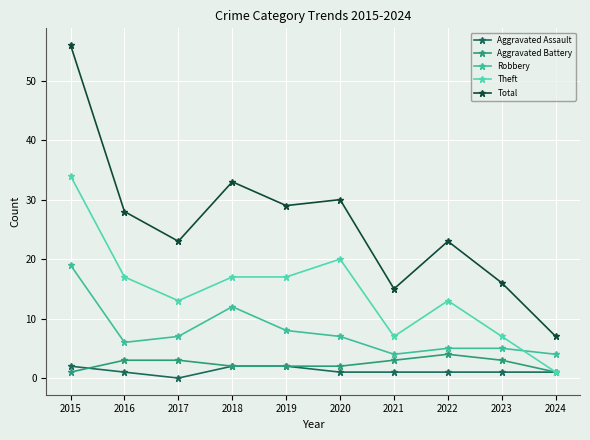

Is it true that Total equals 23 at 2022?

True